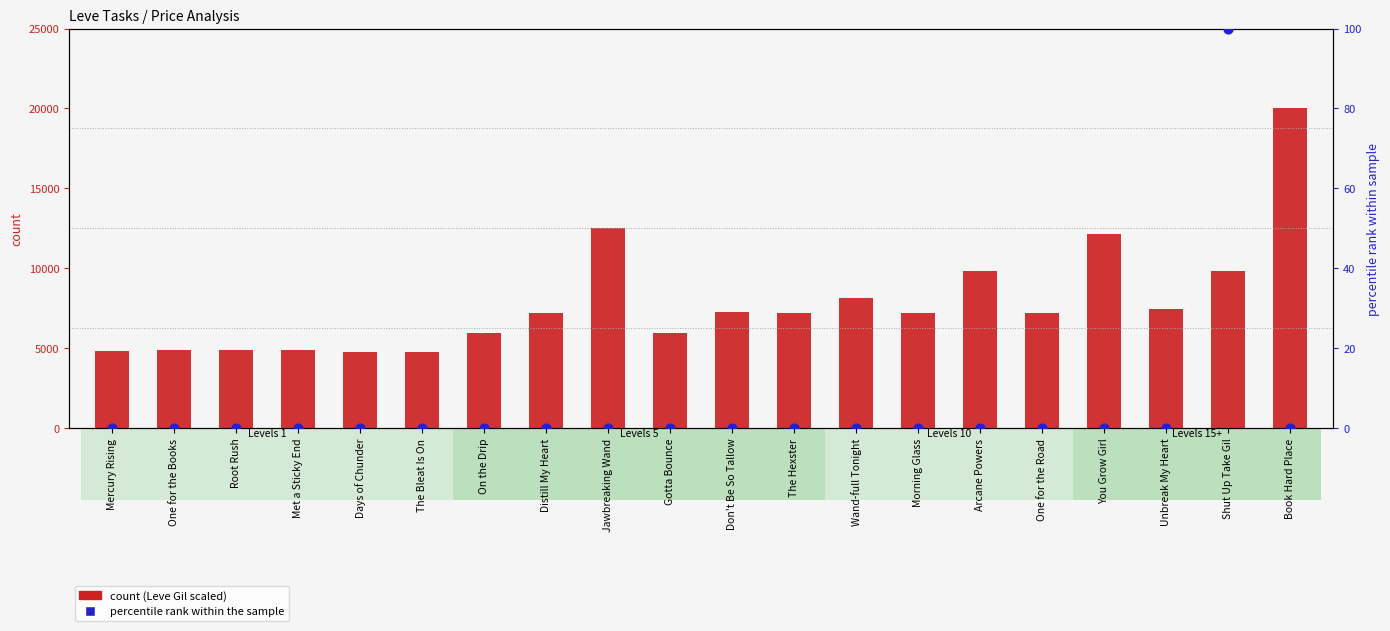

Is the value of percentile rank within the sample at Distill My Heart greater than the value of Leve Gil (scaled) at Root Rush?

No